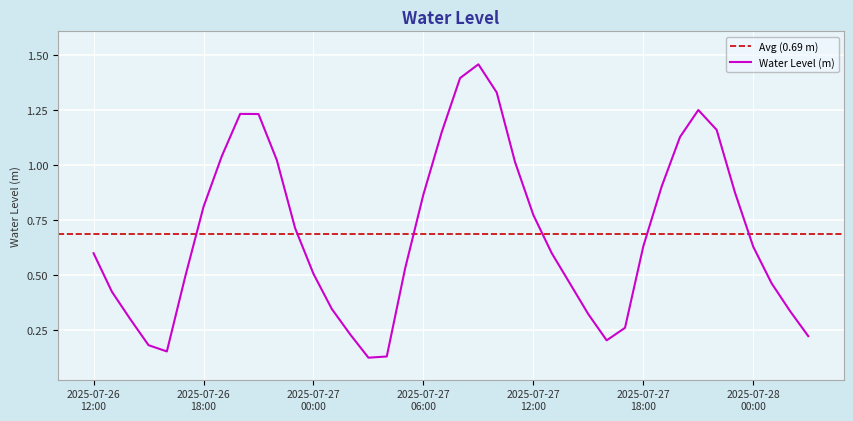

Which has a higher value, 2025-07-27 08:00 or 2025-07-26 22:00?

2025-07-27 08:00